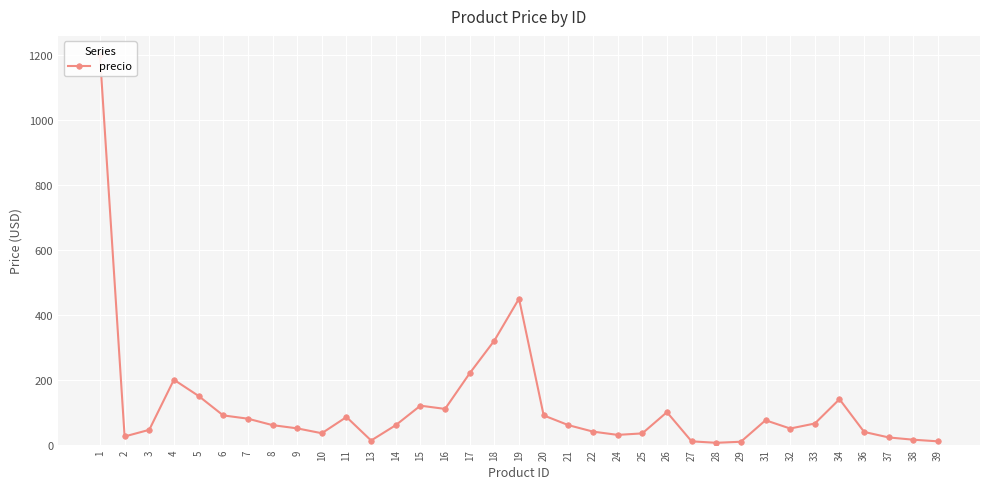

What is the smallest value displayed?

5.5